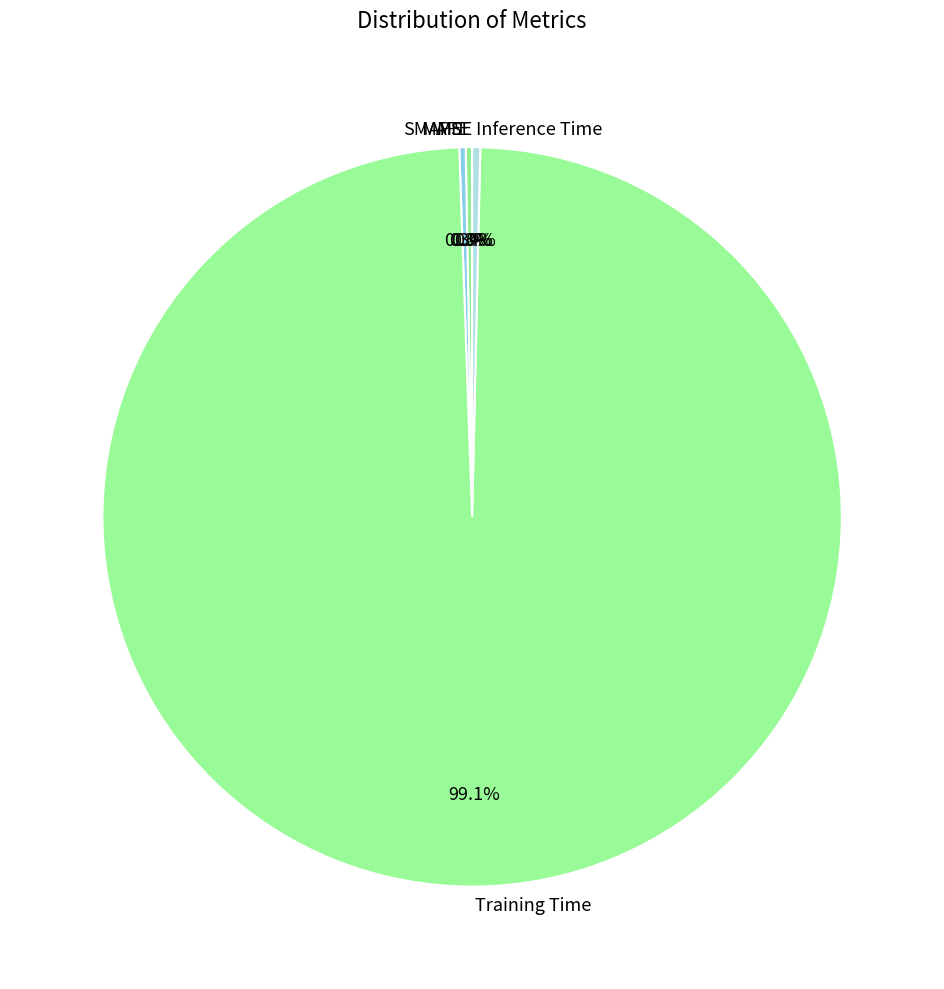

Is MAPE the majority of the pie?

No